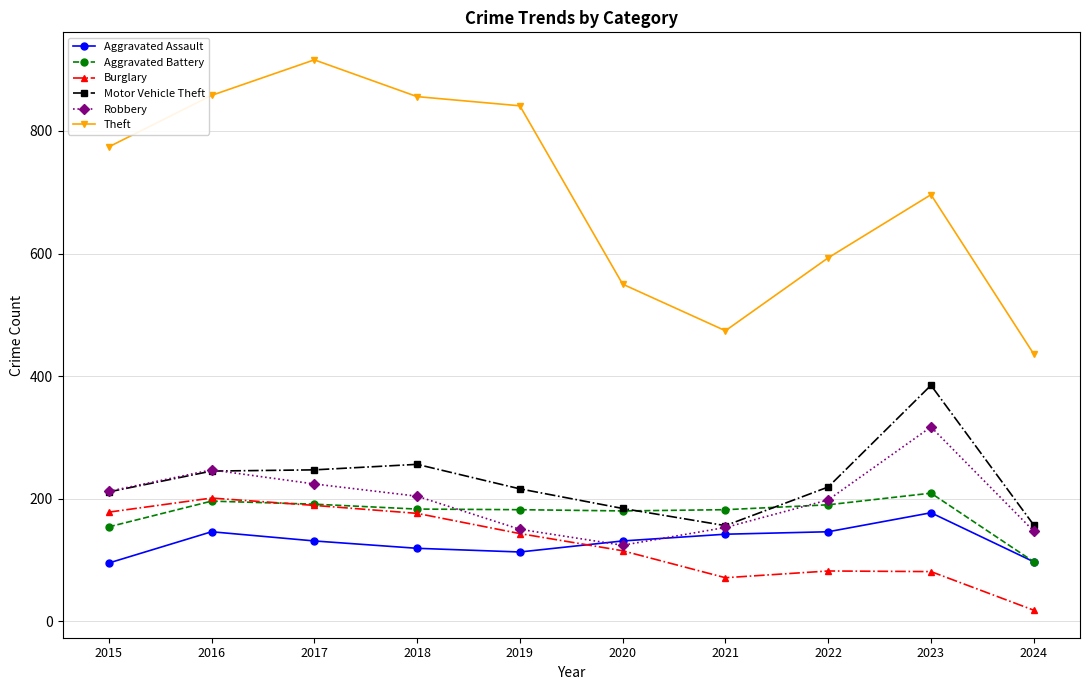

Is it true that Aggravated Battery equals 182 at 2021?

True